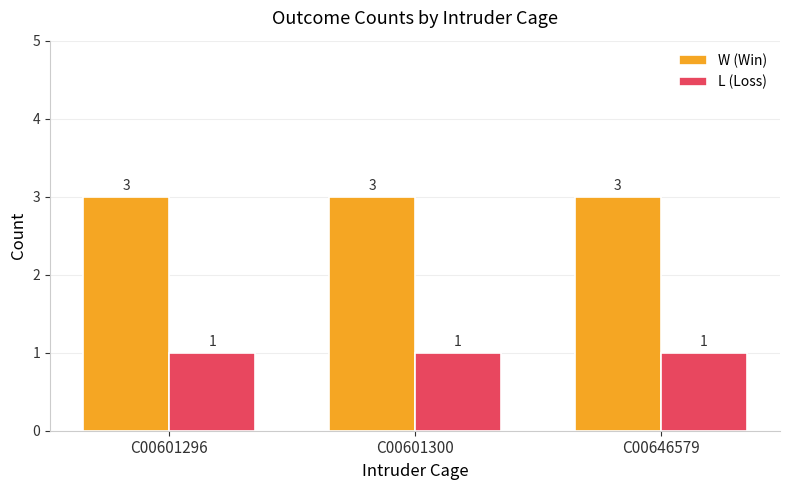

Are the bars horizontal?

No